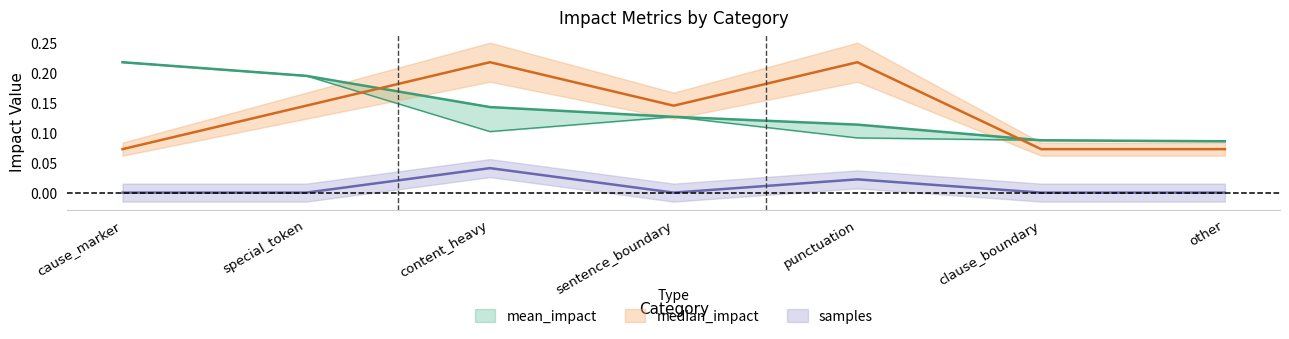

Rank the series by their maximum value, from highest to lowest.

mean_impact, median_impact, samples